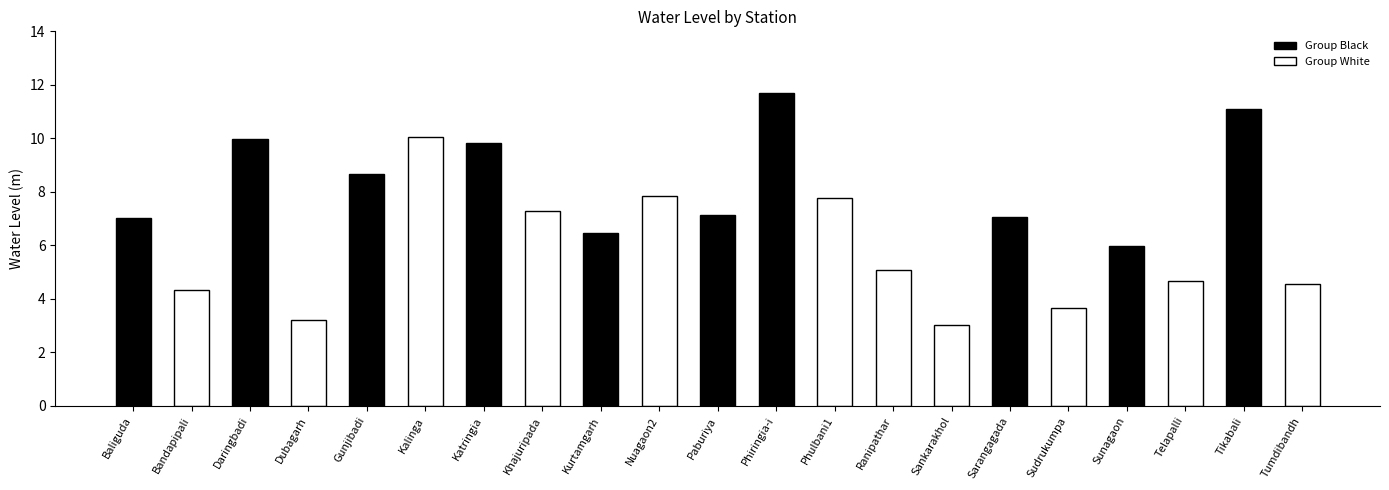

True or false: the data shows 2.2 at Gunjibadi.

False